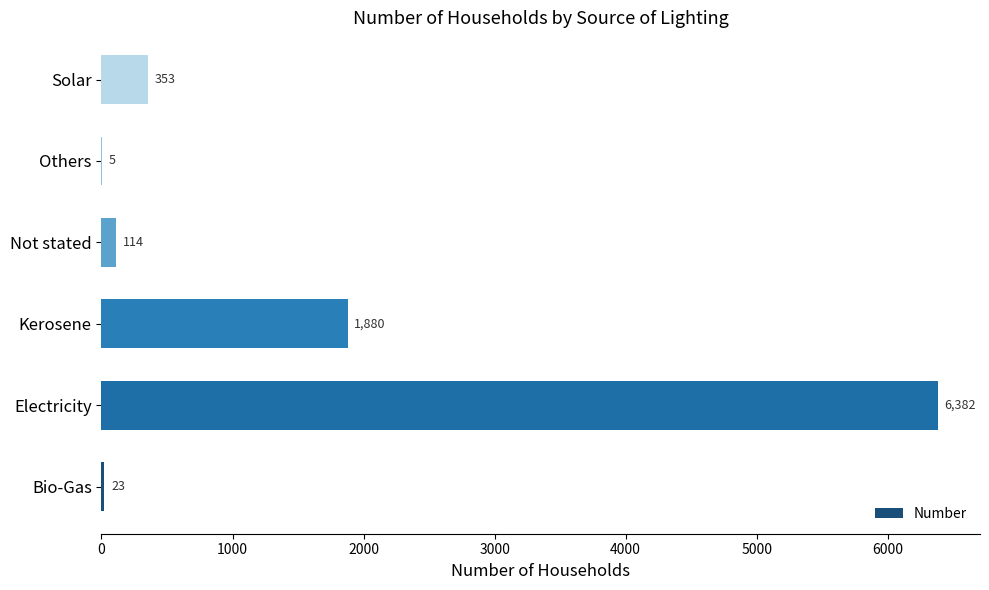

Which label corresponds to the largest value in the chart?

Electricity